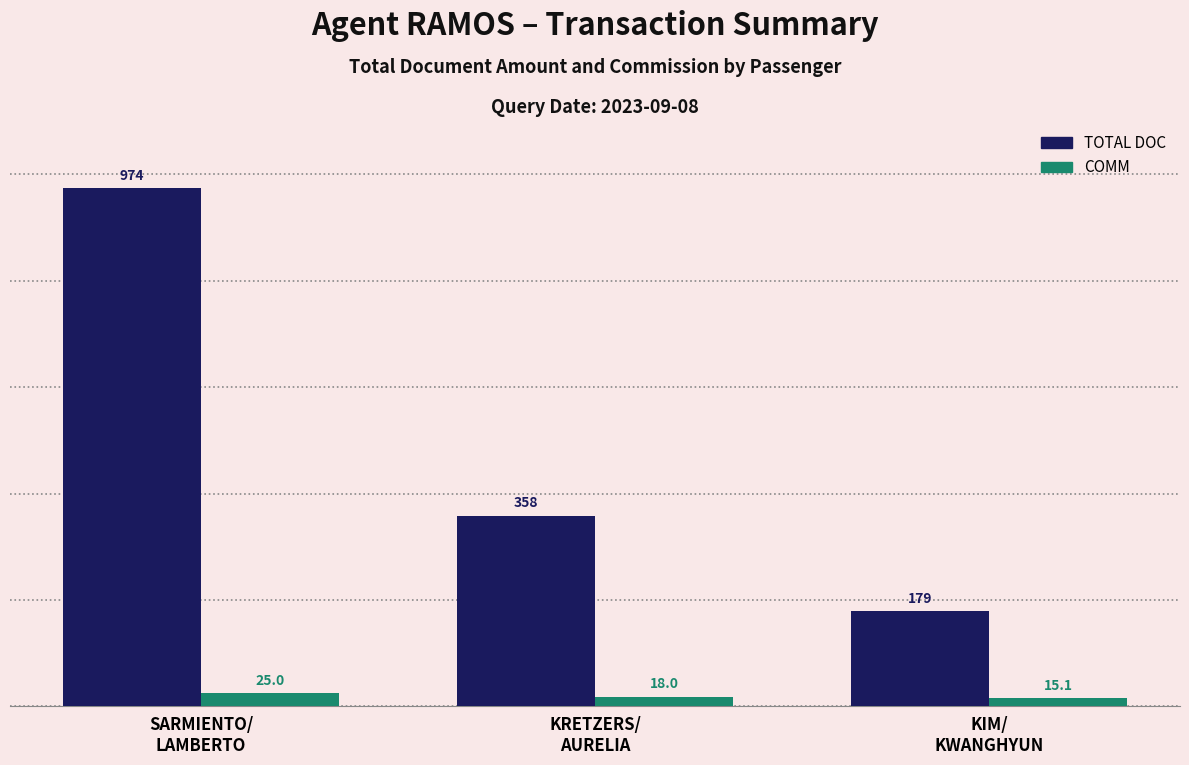

The TOTAL DOC series shows 358.0 at KRETZERS/
AURELIA. True or false?

True